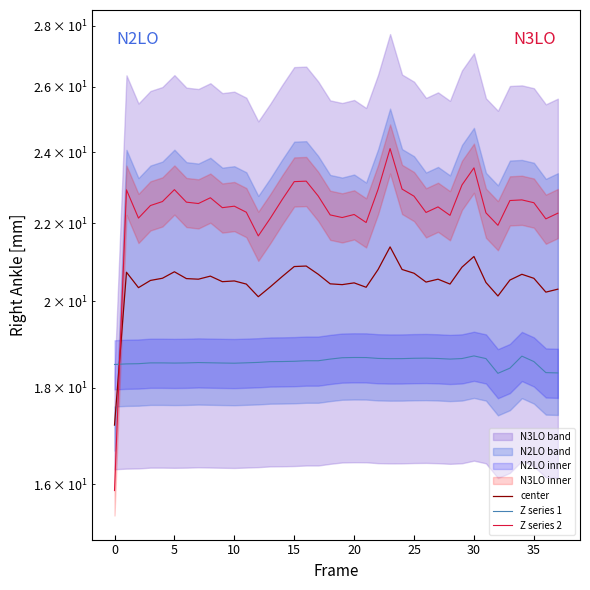

What is the difference between the maximum and second lowest values in the Z series 1 series?

0.4